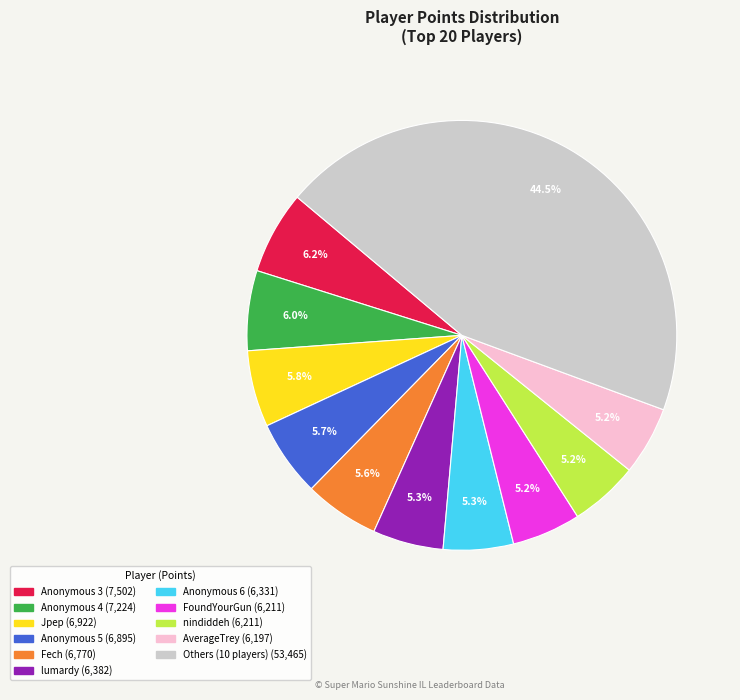

Is there any slice that represents more than half of the pie?

No